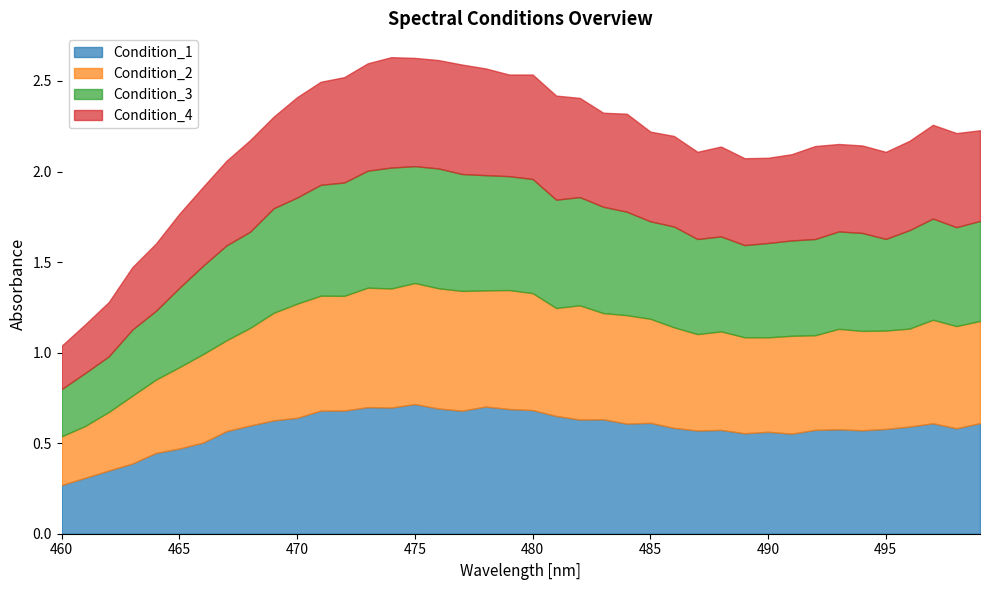

What is the difference between the maximum and minimum values in the Condition_4 series?

0.4